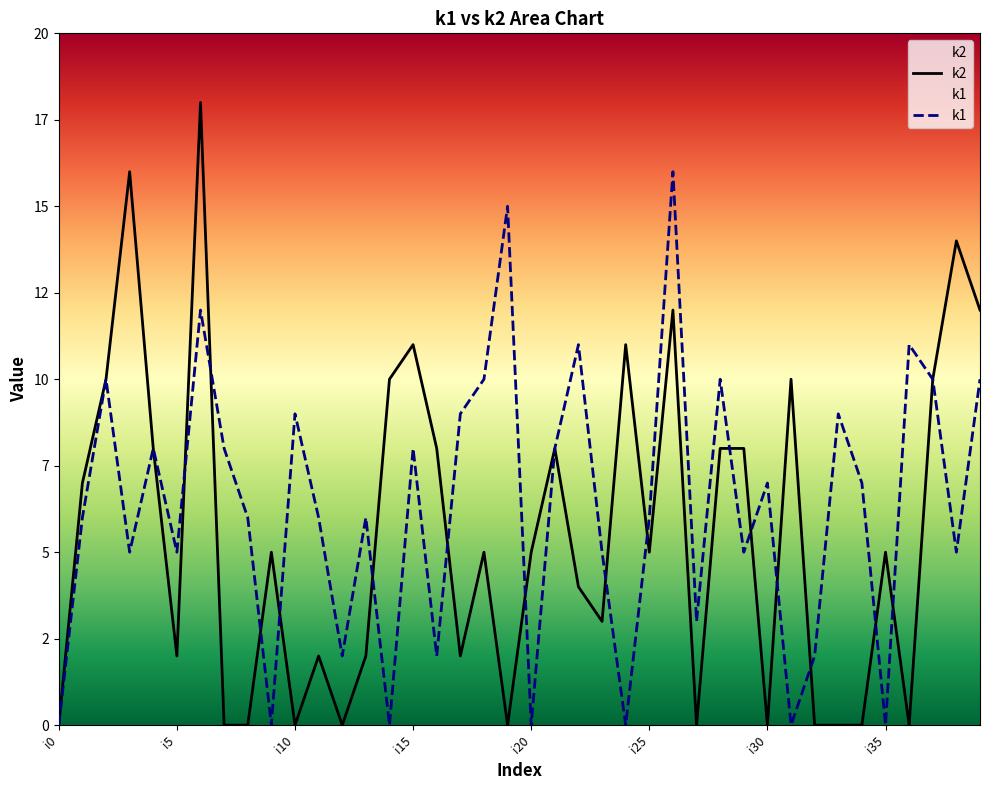

True or false: k2 and k1 cross at least once.

True